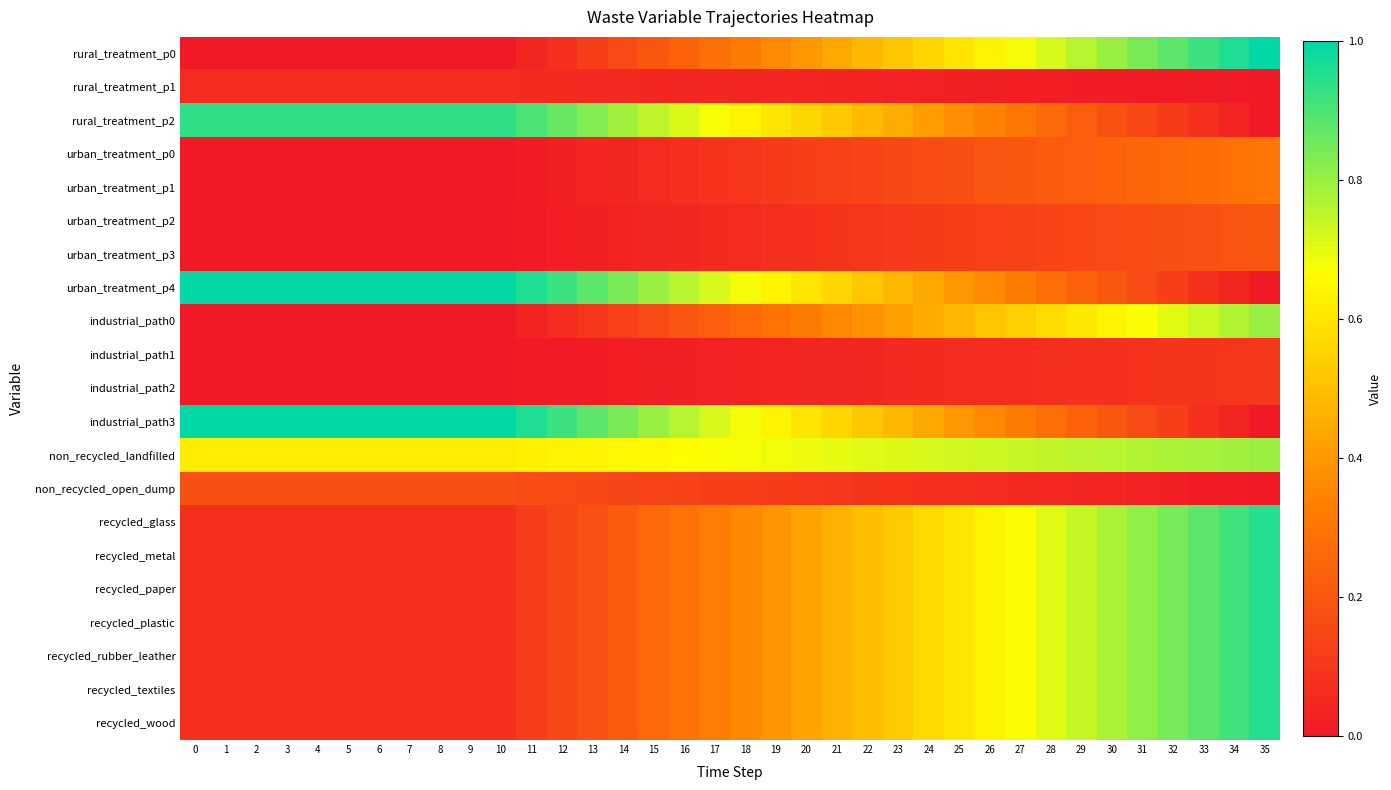

What is the difference between the highest and lowest values at 3?

1.0